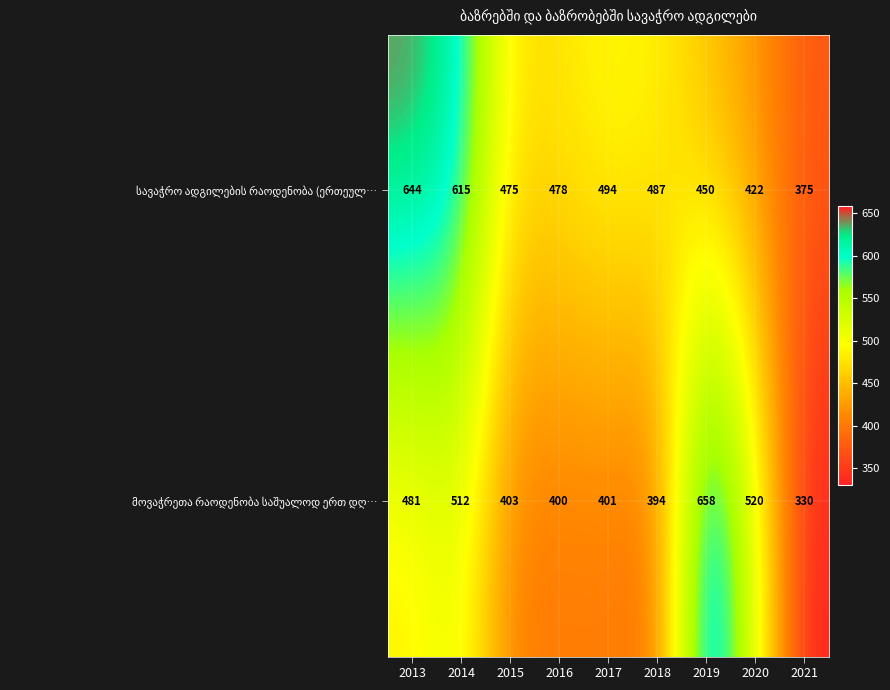

Which category has the lowest value across all series?

2021